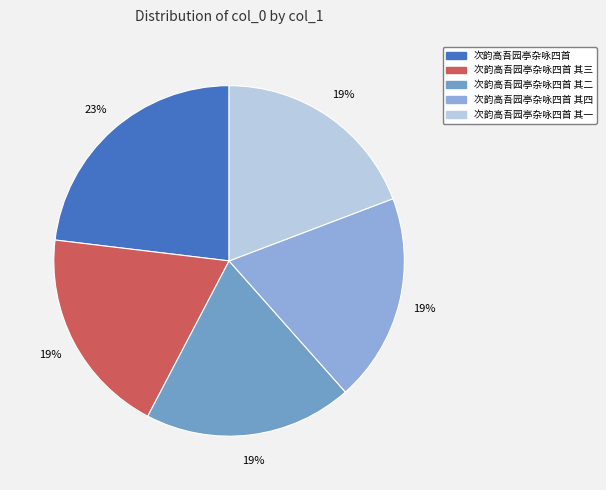

Which category has the biggest portion of the pie?

次韵高吾园亭杂咏四首